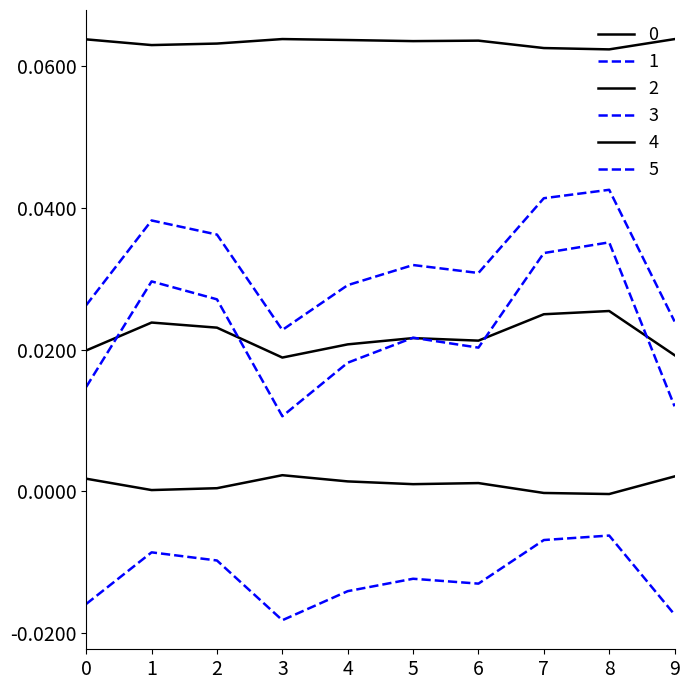

Reading left to right, list all the values displayed in this chart.

0: 0.0	0.0	0.0	0.0	0.0	0.0	0.0	0.0	0.0	0.0
1: 0.0	0.0	0.0	0.0	0.0	0.0	0.0	0.0	0.0	0.0
2: 0.1	0.1	0.1	0.1	0.1	0.1	0.1	0.1	0.1	0.1
3: 0.0	0.0	0.0	0.0	0.0	0.0	0.0	0.0	0.0	0.0
4: 0.0	0.0	0.0	0.0	0.0	0.0	0.0	-0.0	-0.0	0.0
5: -0.0	-0.0	-0.0	-0.0	-0.0	-0.0	-0.0	-0.0	-0.0	-0.0